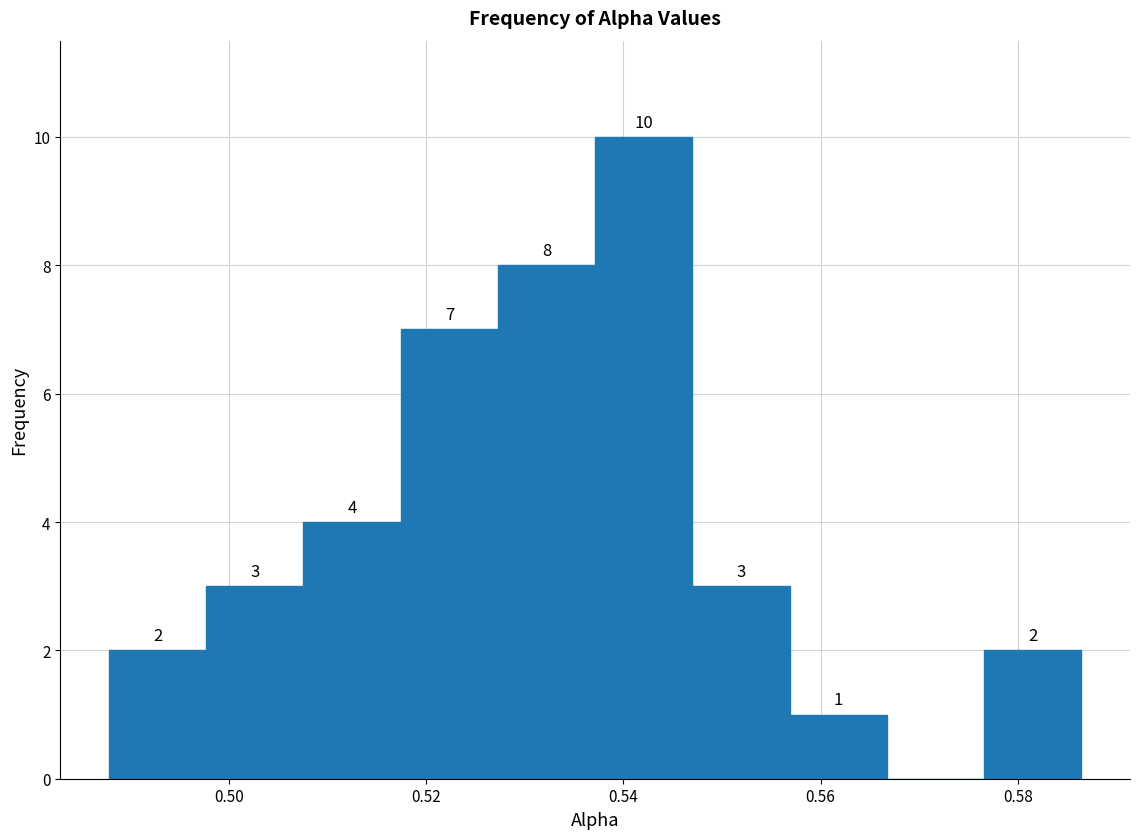

Which range on the x-axis has the tallest bar?

0.538 to 0.546